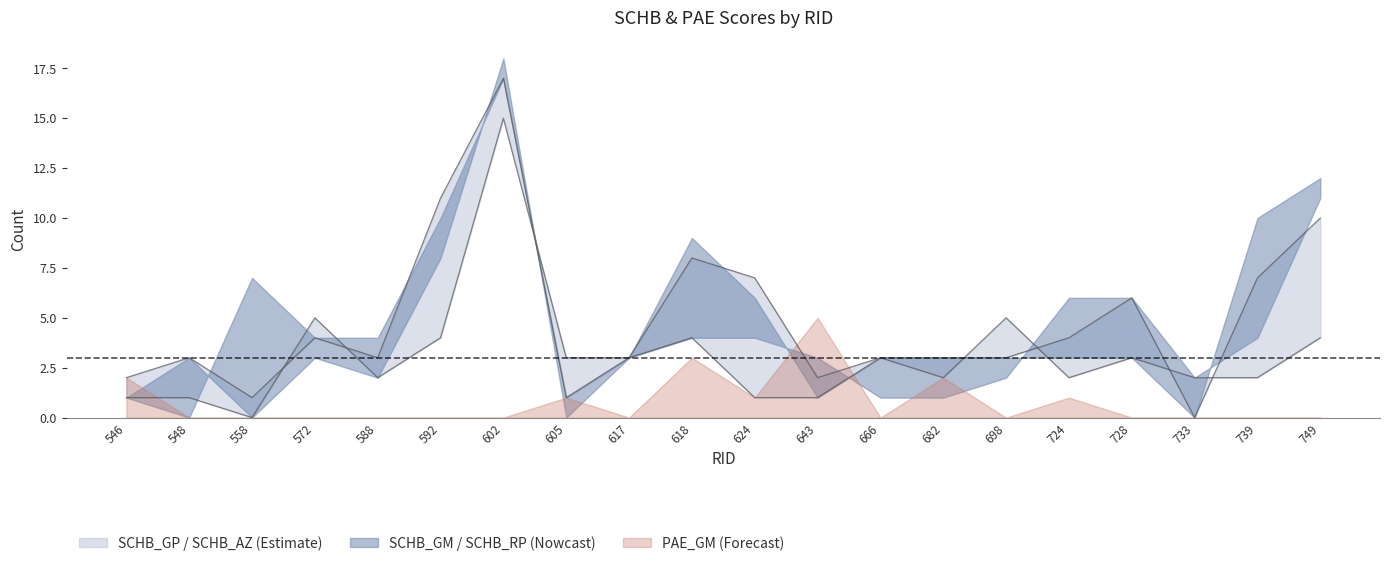

What is the difference between the highest and lowest values at 605?

3